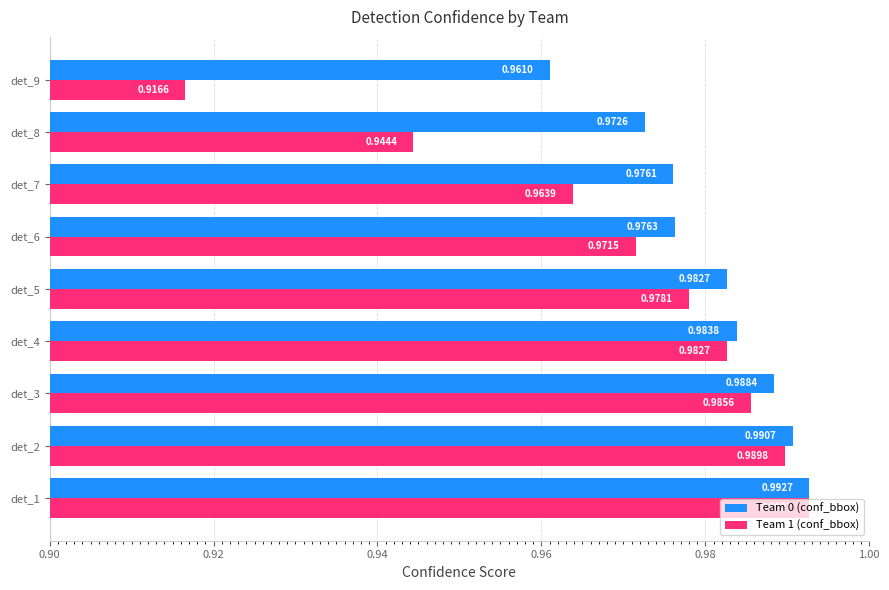

Is the value of Team 0 (conf_bbox) at det_5 greater than the value of Team 1 (conf_bbox) at det_6?

Yes